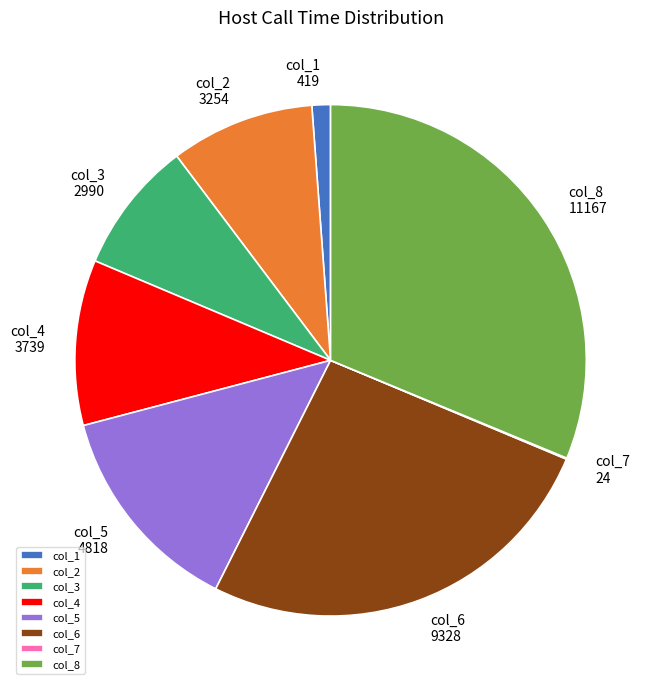

What is the ratio of the value at col_4 to the value at col_3?

1.3